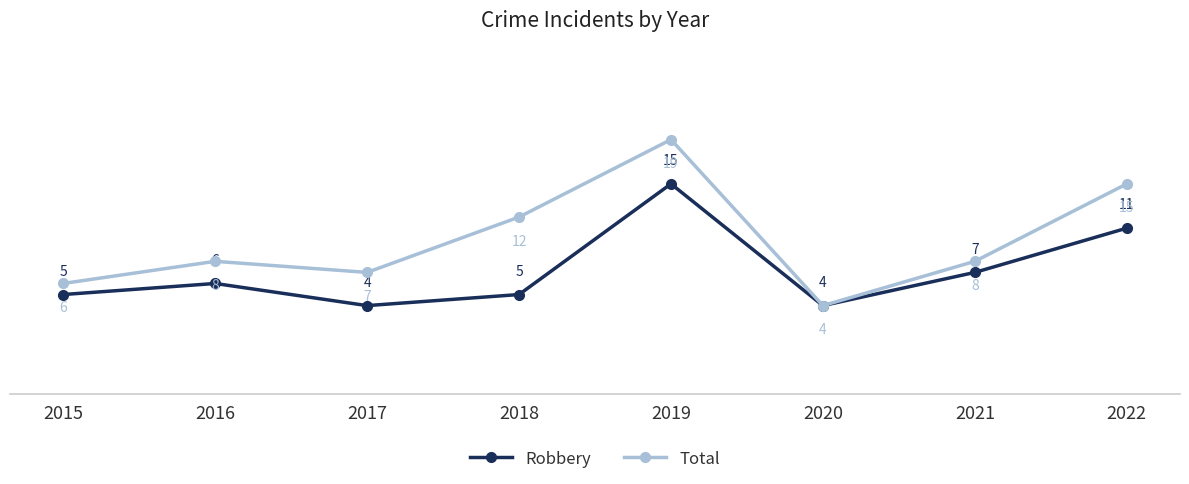

What is the difference between the highest and lowest values at 2017?

3